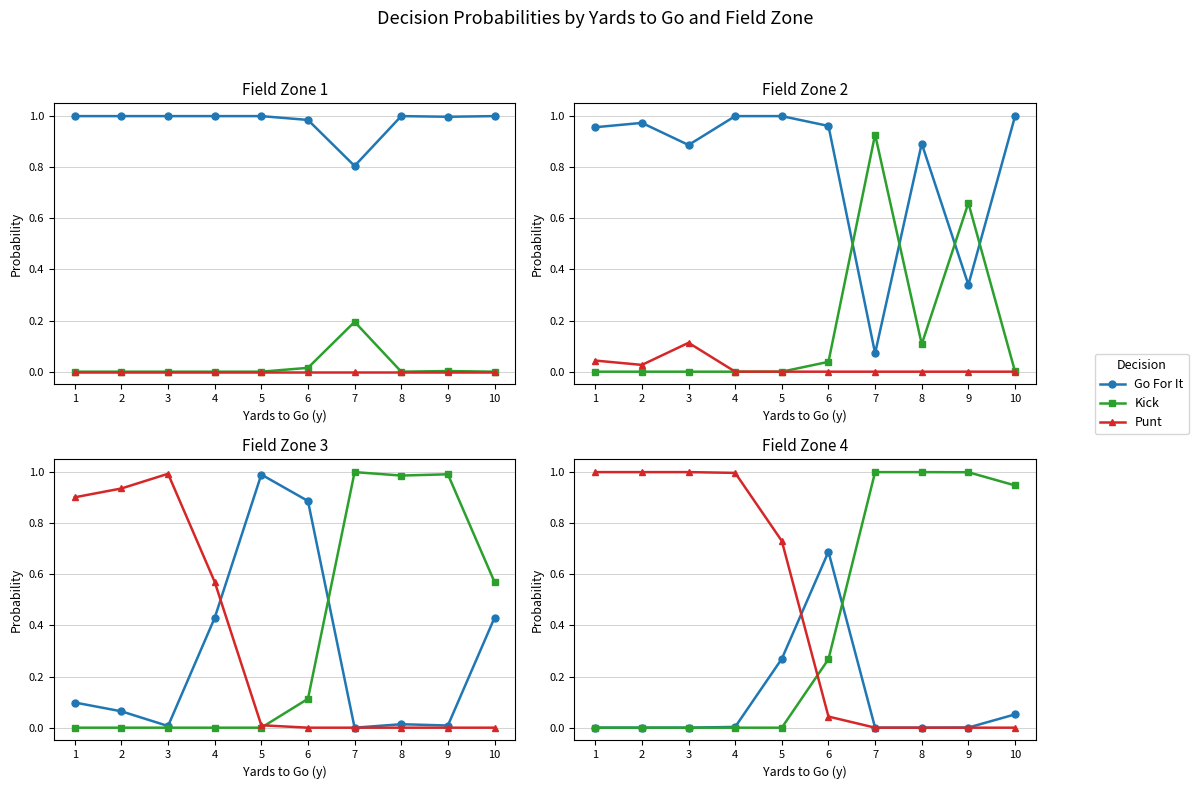

True or false: Go For It has more than 2 points higher than both neighbors.

False